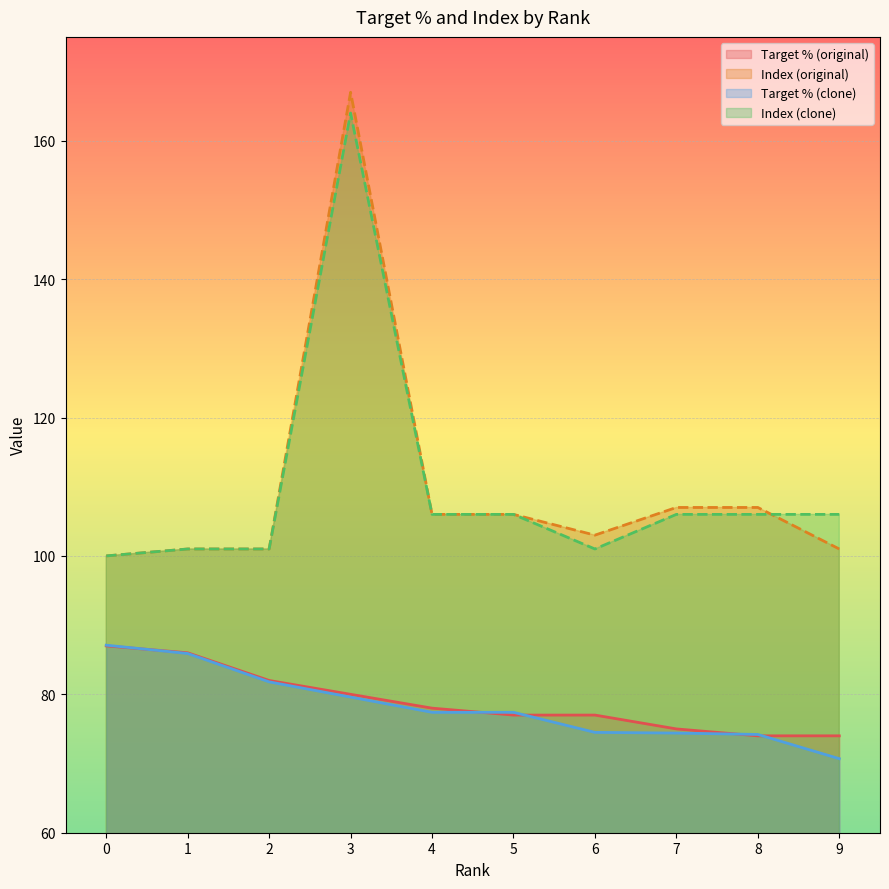

Which series has the largest range (max minus min)?

Index (original)